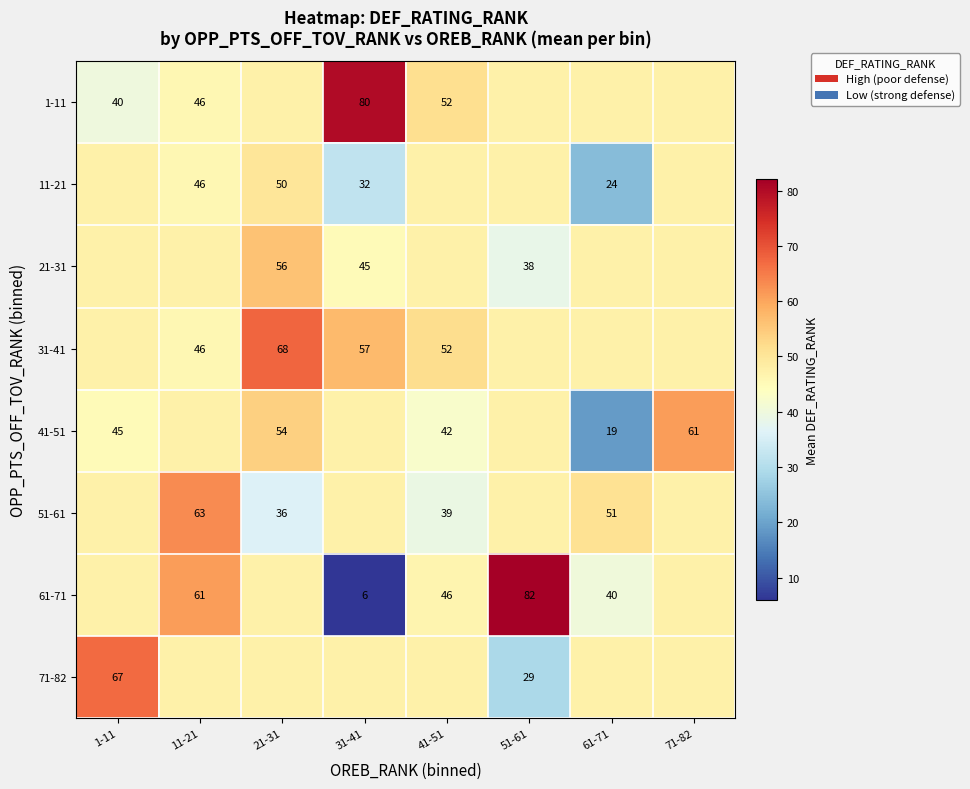

What is the difference between the highest and lowest values at 31-41?

74.0